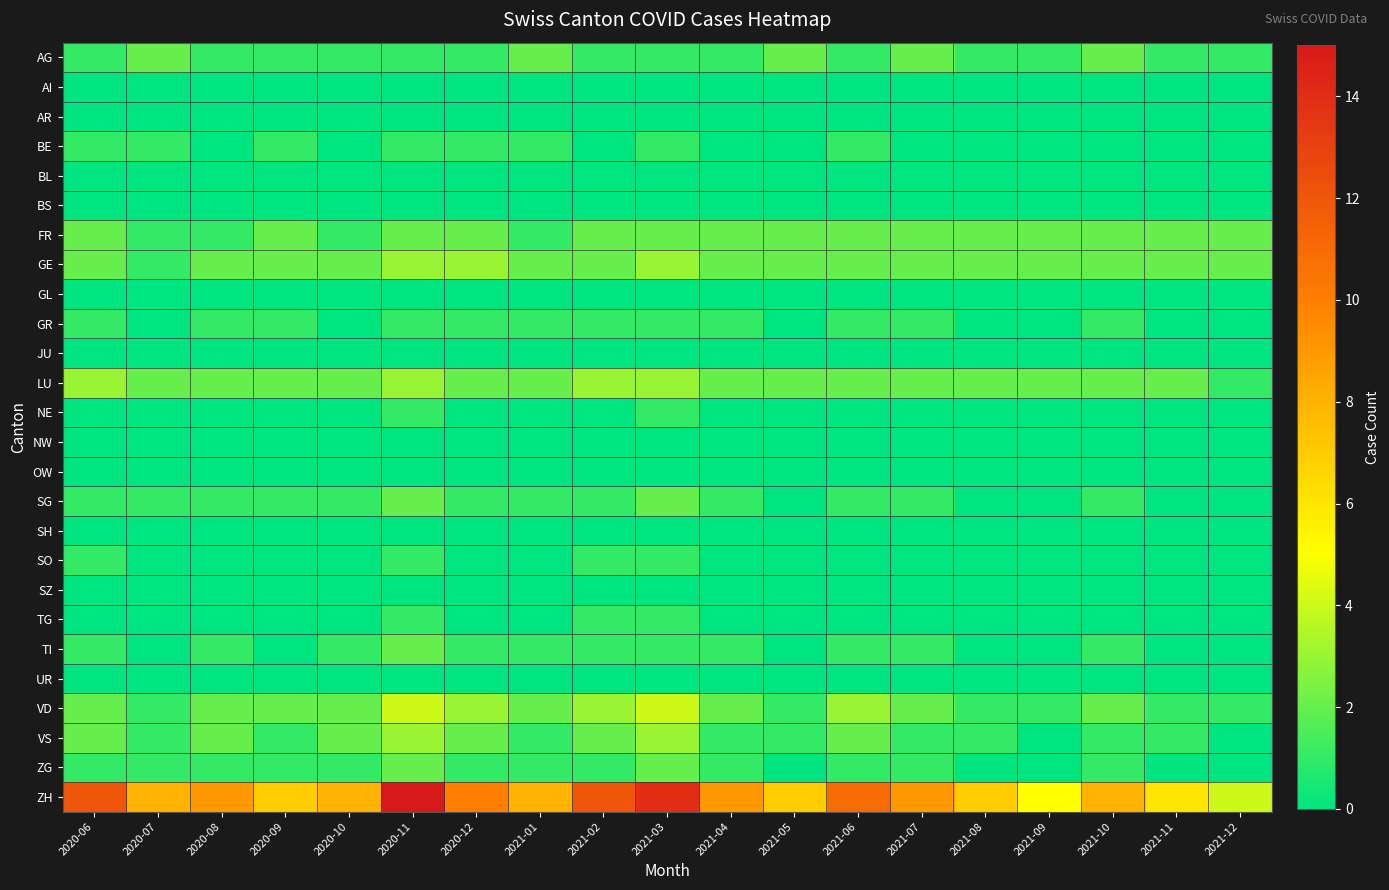

Reading left to right, transcribe all the data shown in this chart.

AG: 2020-06=1	2020-07=2	2020-08=1	2020-09=1	2020-10=1	2020-11=1	2020-12=1	2021-01=2	2021-02=1	2021-03=1	2021-04=1	2021-05=2	2021-06=1	2021-07=2	2021-08=1	2021-09=1	2021-10=2	2021-11=1	2021-12=1
AI: 2020-06=0	2020-07=0	2020-08=0	2020-09=0	2020-10=0	2020-11=0	2020-12=0	2021-01=0	2021-02=0	2021-03=0	2021-04=0	2021-05=0	2021-06=0	2021-07=0	2021-08=0	2021-09=0	2021-10=0	2021-11=0	2021-12=0
AR: 2020-06=0	2020-07=0	2020-08=0	2020-09=0	2020-10=0	2020-11=0	2020-12=0	2021-01=0	2021-02=0	2021-03=0	2021-04=0	2021-05=0	2021-06=0	2021-07=0	2021-08=0	2021-09=0	2021-10=0	2021-11=0	2021-12=0
BE: 2020-06=1	2020-07=1	2020-08=0	2020-09=1	2020-10=0	2020-11=1	2020-12=1	2021-01=1	2021-02=0	2021-03=1	2021-04=0	2021-05=0	2021-06=1	2021-07=0	2021-08=0	2021-09=0	2021-10=0	2021-11=0	2021-12=0
BL: 2020-06=0	2020-07=0	2020-08=0	2020-09=0	2020-10=0	2020-11=0	2020-12=0	2021-01=0	2021-02=0	2021-03=0	2021-04=0	2021-05=0	2021-06=0	2021-07=0	2021-08=0	2021-09=0	2021-10=0	2021-11=0	2021-12=0
BS: 2020-06=0	2020-07=0	2020-08=0	2020-09=0	2020-10=0	2020-11=0	2020-12=0	2021-01=0	2021-02=0	2021-03=0	2021-04=0	2021-05=0	2021-06=0	2021-07=0	2021-08=0	2021-09=0	2021-10=0	2021-11=0	2021-12=0
FR: 2020-06=2	2020-07=1	2020-08=1	2020-09=2	2020-10=1	2020-11=2	2020-12=2	2021-01=1	2021-02=2	2021-03=2	2021-04=2	2021-05=2	2021-06=2	2021-07=2	2021-08=2	2021-09=2	2021-10=2	2021-11=2	2021-12=2
GE: 2020-06=2	2020-07=1	2020-08=2	2020-09=2	2020-10=2	2020-11=3	2020-12=3	2021-01=2	2021-02=2	2021-03=3	2021-04=2	2021-05=2	2021-06=2	2021-07=2	2021-08=2	2021-09=2	2021-10=2	2021-11=2	2021-12=2
GL: 2020-06=0	2020-07=0	2020-08=0	2020-09=0	2020-10=0	2020-11=0	2020-12=0	2021-01=0	2021-02=0	2021-03=0	2021-04=0	2021-05=0	2021-06=0	2021-07=0	2021-08=0	2021-09=0	2021-10=0	2021-11=0	2021-12=0
GR: 2020-06=1	2020-07=0	2020-08=1	2020-09=1	2020-10=0	2020-11=1	2020-12=1	2021-01=1	2021-02=1	2021-03=1	2021-04=1	2021-05=0	2021-06=1	2021-07=1	2021-08=0	2021-09=0	2021-10=1	2021-11=0	2021-12=0
JU: 2020-06=0	2020-07=0	2020-08=0	2020-09=0	2020-10=0	2020-11=0	2020-12=0	2021-01=0	2021-02=0	2021-03=0	2021-04=0	2021-05=0	2021-06=0	2021-07=0	2021-08=0	2021-09=0	2021-10=0	2021-11=0	2021-12=0
LU: 2020-06=3	2020-07=2	2020-08=2	2020-09=2	2020-10=2	2020-11=3	2020-12=2	2021-01=2	2021-02=3	2021-03=3	2021-04=2	2021-05=2	2021-06=2	2021-07=2	2021-08=2	2021-09=2	2021-10=2	2021-11=2	2021-12=1
NE: 2020-06=0	2020-07=0	2020-08=0	2020-09=0	2020-10=0	2020-11=1	2020-12=0	2021-01=0	2021-02=0	2021-03=1	2021-04=0	2021-05=0	2021-06=0	2021-07=0	2021-08=0	2021-09=0	2021-10=0	2021-11=0	2021-12=0
NW: 2020-06=0	2020-07=0	2020-08=0	2020-09=0	2020-10=0	2020-11=0	2020-12=0	2021-01=0	2021-02=0	2021-03=0	2021-04=0	2021-05=0	2021-06=0	2021-07=0	2021-08=0	2021-09=0	2021-10=0	2021-11=0	2021-12=0
OW: 2020-06=0	2020-07=0	2020-08=0	2020-09=0	2020-10=0	2020-11=0	2020-12=0	2021-01=0	2021-02=0	2021-03=0	2021-04=0	2021-05=0	2021-06=0	2021-07=0	2021-08=0	2021-09=0	2021-10=0	2021-11=0	2021-12=0
SG: 2020-06=1	2020-07=1	2020-08=1	2020-09=1	2020-10=1	2020-11=2	2020-12=1	2021-01=1	2021-02=1	2021-03=2	2021-04=1	2021-05=0	2021-06=1	2021-07=1	2021-08=0	2021-09=0	2021-10=1	2021-11=0	2021-12=0
SH: 2020-06=0	2020-07=0	2020-08=0	2020-09=0	2020-10=0	2020-11=0	2020-12=0	2021-01=0	2021-02=0	2021-03=0	2021-04=0	2021-05=0	2021-06=0	2021-07=0	2021-08=0	2021-09=0	2021-10=0	2021-11=0	2021-12=0
SO: 2020-06=1	2020-07=0	2020-08=0	2020-09=0	2020-10=0	2020-11=1	2020-12=0	2021-01=0	2021-02=1	2021-03=1	2021-04=0	2021-05=0	2021-06=0	2021-07=0	2021-08=0	2021-09=0	2021-10=0	2021-11=0	2021-12=0
SZ: 2020-06=0	2020-07=0	2020-08=0	2020-09=0	2020-10=0	2020-11=0	2020-12=0	2021-01=0	2021-02=0	2021-03=0	2021-04=0	2021-05=0	2021-06=0	2021-07=0	2021-08=0	2021-09=0	2021-10=0	2021-11=0	2021-12=0
TG: 2020-06=0	2020-07=0	2020-08=0	2020-09=0	2020-10=0	2020-11=1	2020-12=0	2021-01=0	2021-02=1	2021-03=1	2021-04=0	2021-05=0	2021-06=0	2021-07=0	2021-08=0	2021-09=0	2021-10=0	2021-11=0	2021-12=0
TI: 2020-06=1	2020-07=0	2020-08=1	2020-09=0	2020-10=1	2020-11=2	2020-12=1	2021-01=1	2021-02=1	2021-03=1	2021-04=1	2021-05=0	2021-06=1	2021-07=1	2021-08=0	2021-09=0	2021-10=1	2021-11=0	2021-12=0
UR: 2020-06=0	2020-07=0	2020-08=0	2020-09=0	2020-10=0	2020-11=0	2020-12=0	2021-01=0	2021-02=0	2021-03=0	2021-04=0	2021-05=0	2021-06=0	2021-07=0	2021-08=0	2021-09=0	2021-10=0	2021-11=0	2021-12=0
VD: 2020-06=2	2020-07=1	2020-08=2	2020-09=2	2020-10=2	2020-11=4	2020-12=3	2021-01=2	2021-02=3	2021-03=4	2021-04=2	2021-05=1	2021-06=3	2021-07=2	2021-08=1	2021-09=1	2021-10=2	2021-11=1	2021-12=1
VS: 2020-06=2	2020-07=1	2020-08=2	2020-09=1	2020-10=2	2020-11=3	2020-12=2	2021-01=1	2021-02=2	2021-03=3	2021-04=1	2021-05=1	2021-06=2	2021-07=1	2021-08=1	2021-09=0	2021-10=1	2021-11=1	2021-12=0
ZG: 2020-06=1	2020-07=1	2020-08=1	2020-09=1	2020-10=1	2020-11=2	2020-12=1	2021-01=1	2021-02=1	2021-03=2	2021-04=1	2021-05=0	2021-06=1	2021-07=1	2021-08=0	2021-09=0	2021-10=1	2021-11=0	2021-12=0
ZH: 2020-06=12	2020-07=8	2020-08=9	2020-09=7	2020-10=8	2020-11=15	2020-12=10	2021-01=8	2021-02=12	2021-03=14	2021-04=9	2021-05=7	2021-06=11	2021-07=9	2021-08=7	2021-09=5	2021-10=8	2021-11=6	2021-12=4